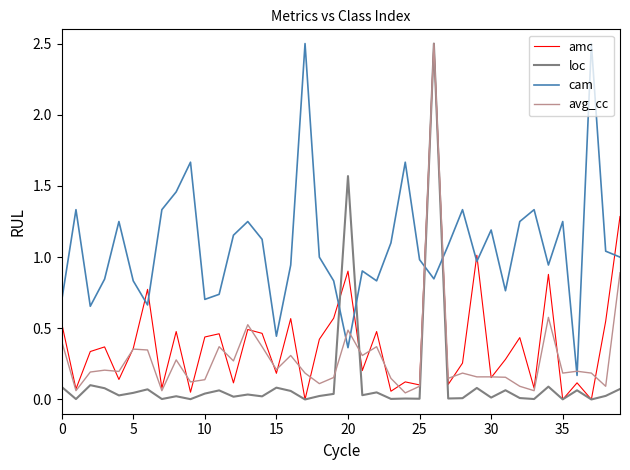

Count the number of categories in the chart.

40